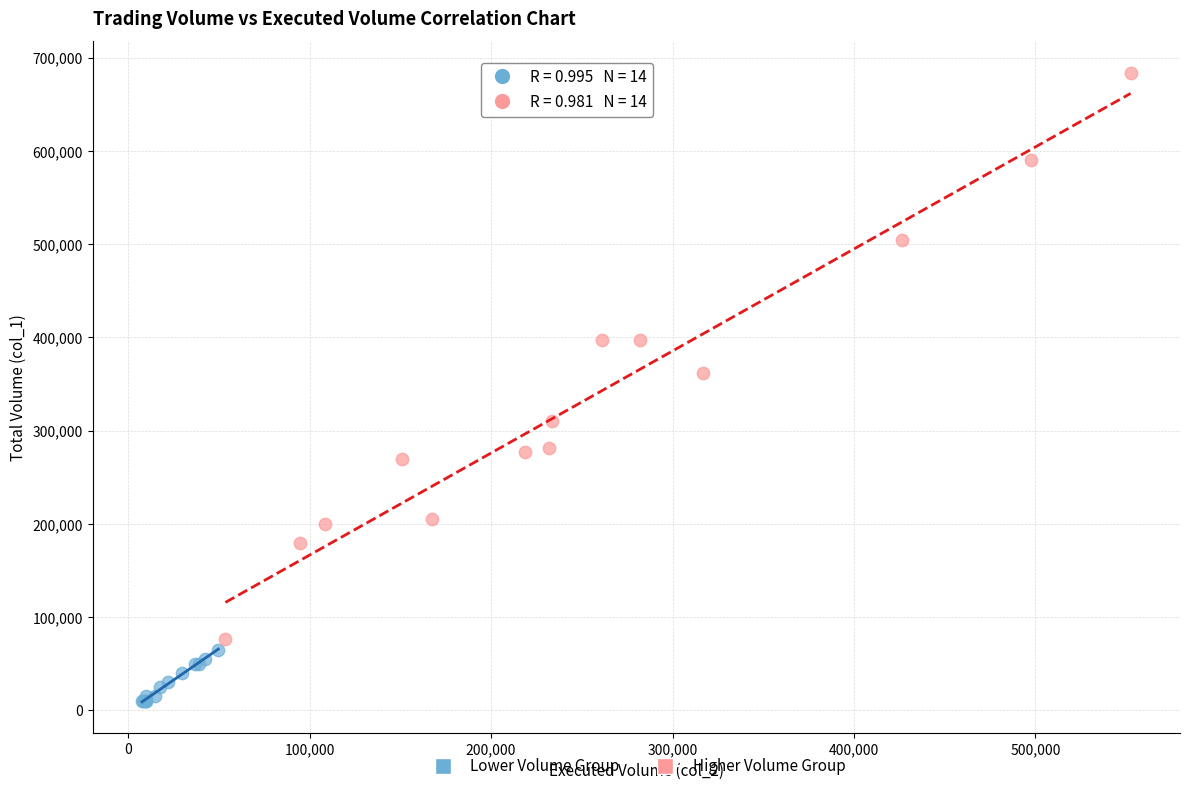

Which series reaches the maximum Y coordinate?

Higher Volume Group